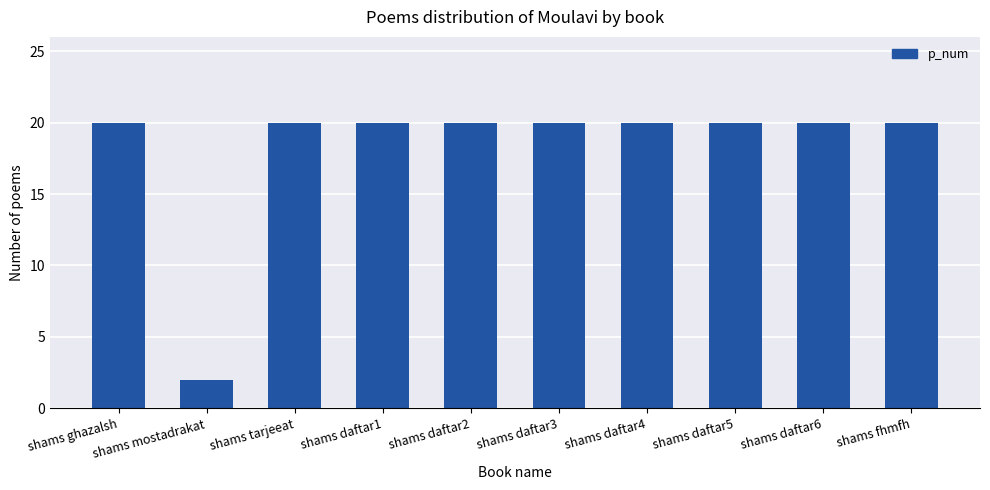

Reading left to right, list all the values displayed in this chart.

shams ghazalsh=20	shams mostadrakat=2	shams tarjeeat=20	shams daftar1=20	shams daftar2=20	shams daftar3=20	shams daftar4=20	shams daftar5=20	shams daftar6=20	shams fhmfh=20